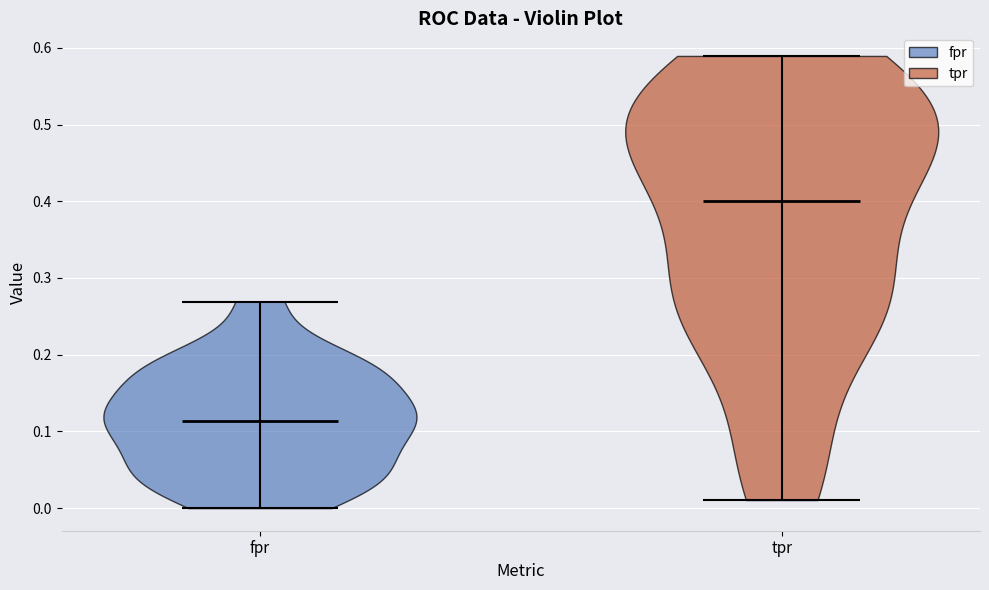

Reading left to right, read every violin against the y-axis: where its median line is, and the lowest and highest points it reaches. The values are not printed on the chart, so give them approximately, as read against the axis.

fpr: median line 0.11, lowest point 0.00, highest point 0.27
tpr: median line 0.40, lowest point 0.01, highest point 0.59